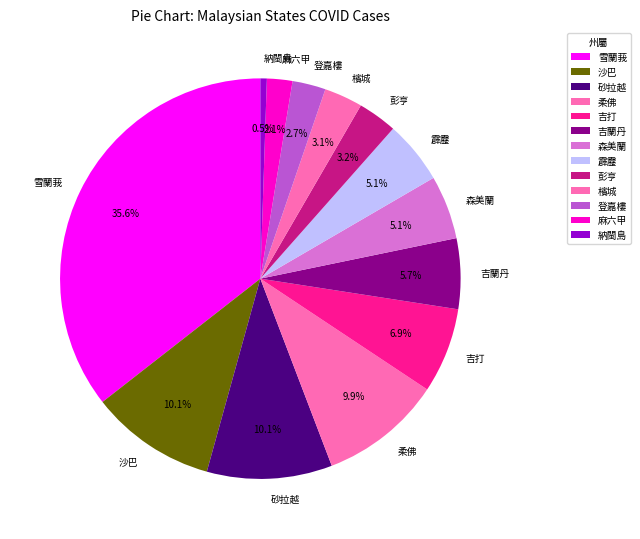

Which slice is the largest?

雪蘭莪